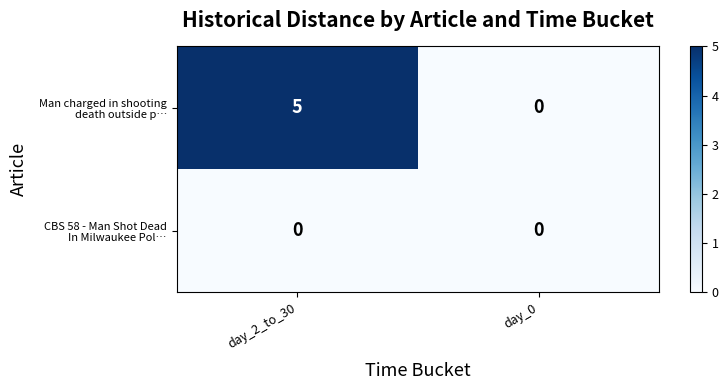

What is the difference between the highest and lowest values at day_2_to_30?

5